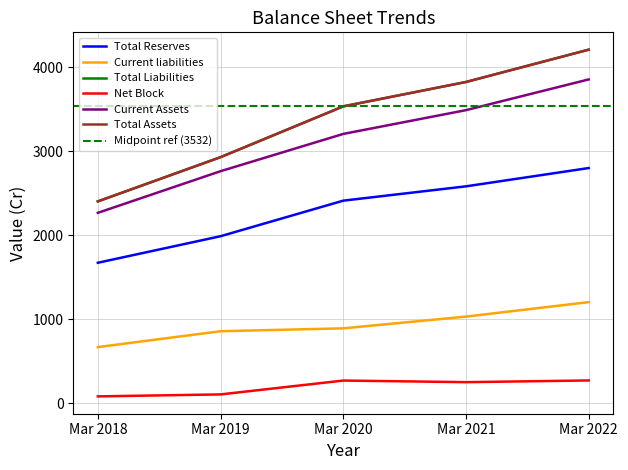

At which label does Current liabilities reach its minimum?

Mar 2018